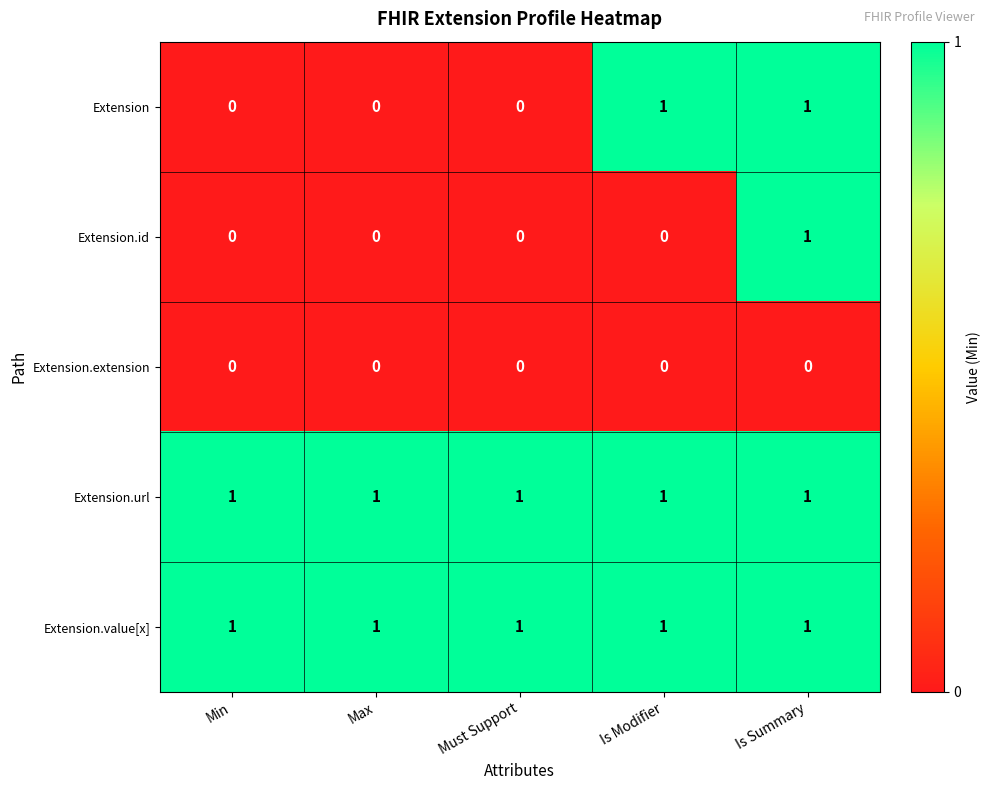

Count the Extension.id values in the range 0 to 1.

5